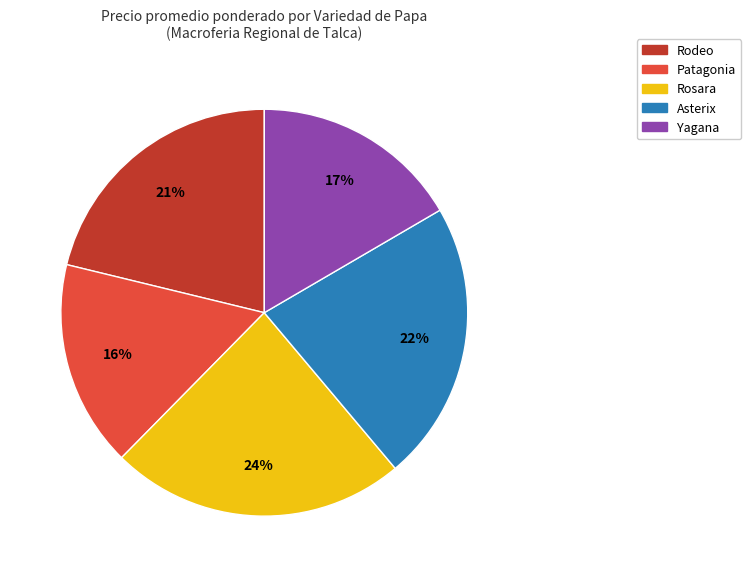

To the nearest percent, what is the average slice percentage?

20%